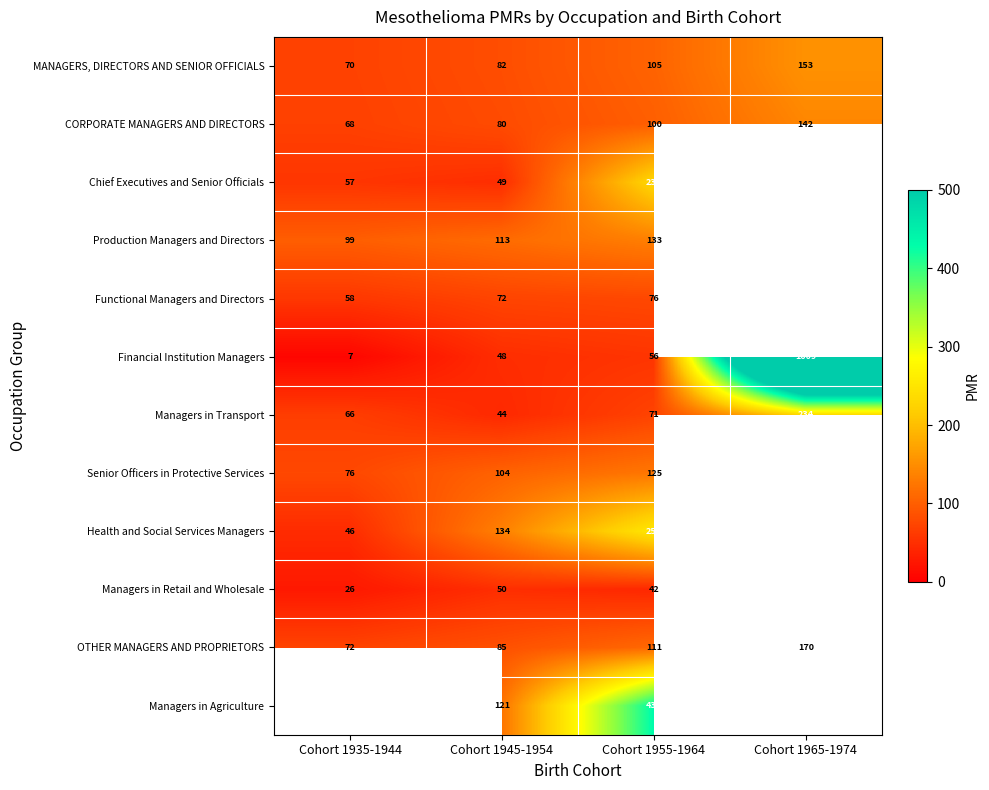

At Cohort 1955-1964, list the series in order from smallest to largest.

Managers in Retail and Wholesale, Financial Institution Managers, Managers in Transport, Functional Managers and Directors, CORPORATE MANAGERS AND DIRECTORS, MANAGERS, DIRECTORS AND SENIOR OFFICIALS, OTHER MANAGERS AND PROPRIETORS, Senior Officers in Protective Services, Production Managers and Directors, Chief Executives and Senior Officials, Health and Social Services Managers, Managers in Agriculture